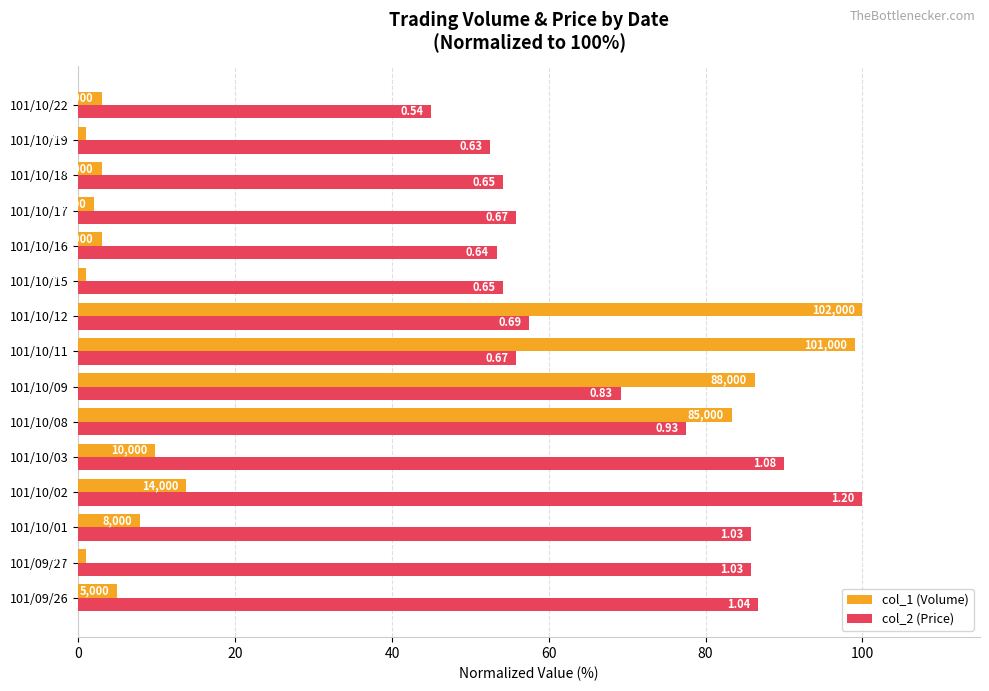

At how many categories does at least one series exceed 81?

9